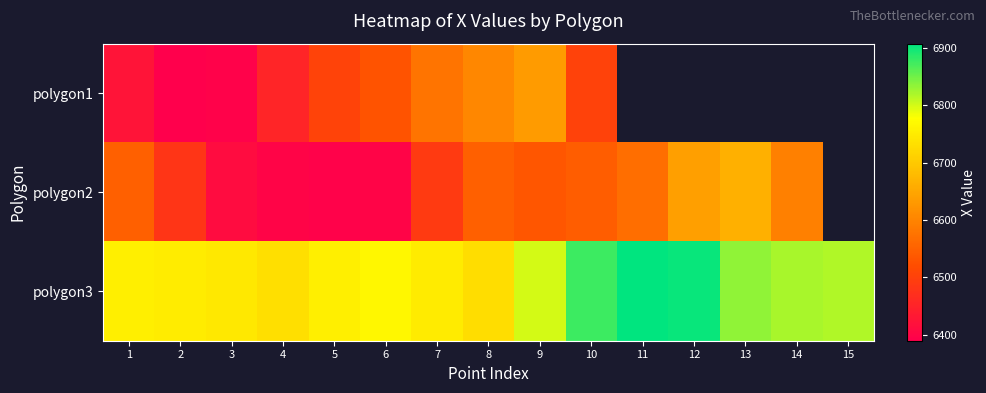

What is the lowest value of the polygon2 series?

6395.0